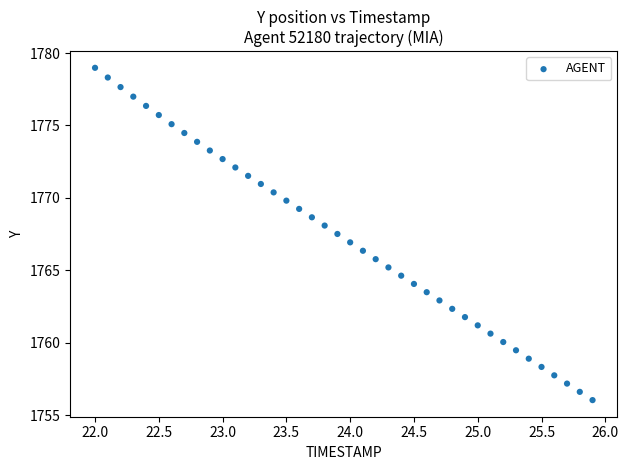

What is the range of Y values (max minus min)?

22.9